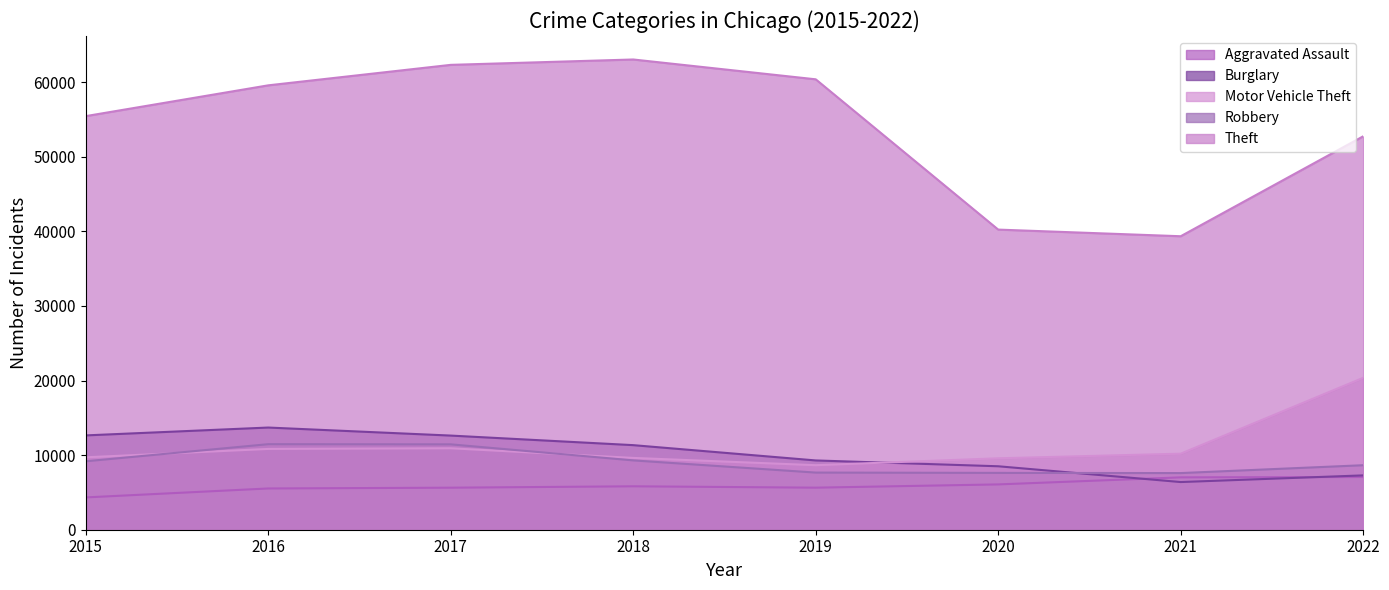

What is the maximum value shown in the chart?

63036